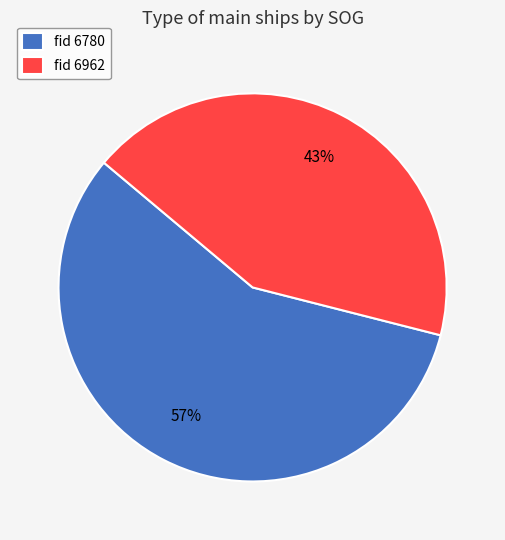

What is the smallest slice in the pie chart?

fid 6962